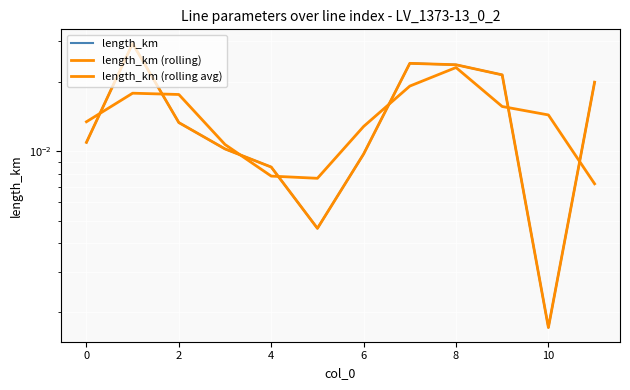

True or false: length_km and length_km (rolling) intersect in this chart.

False